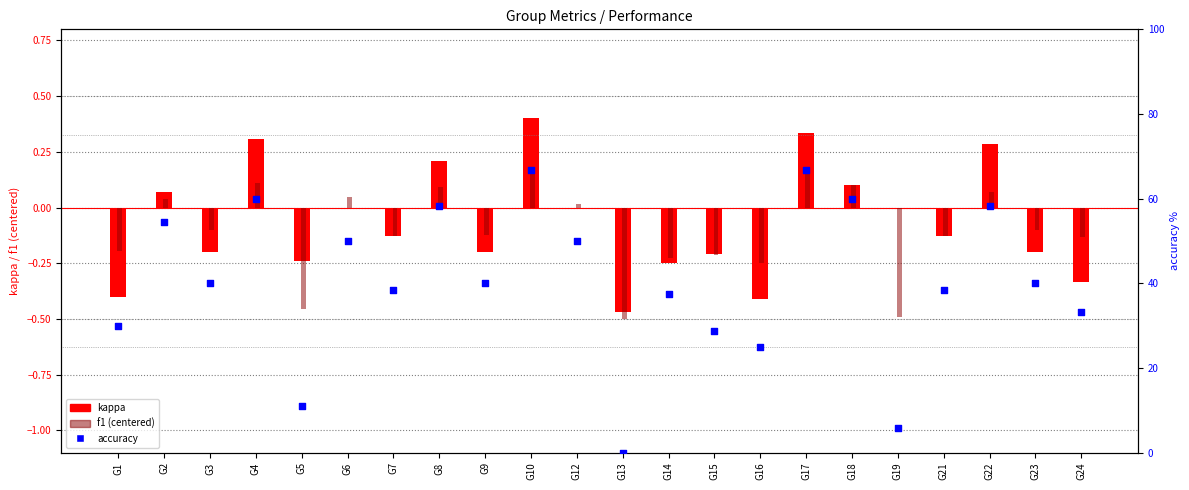

Is the value of accuracy at G10 greater than the value of kappa at G9?

Yes